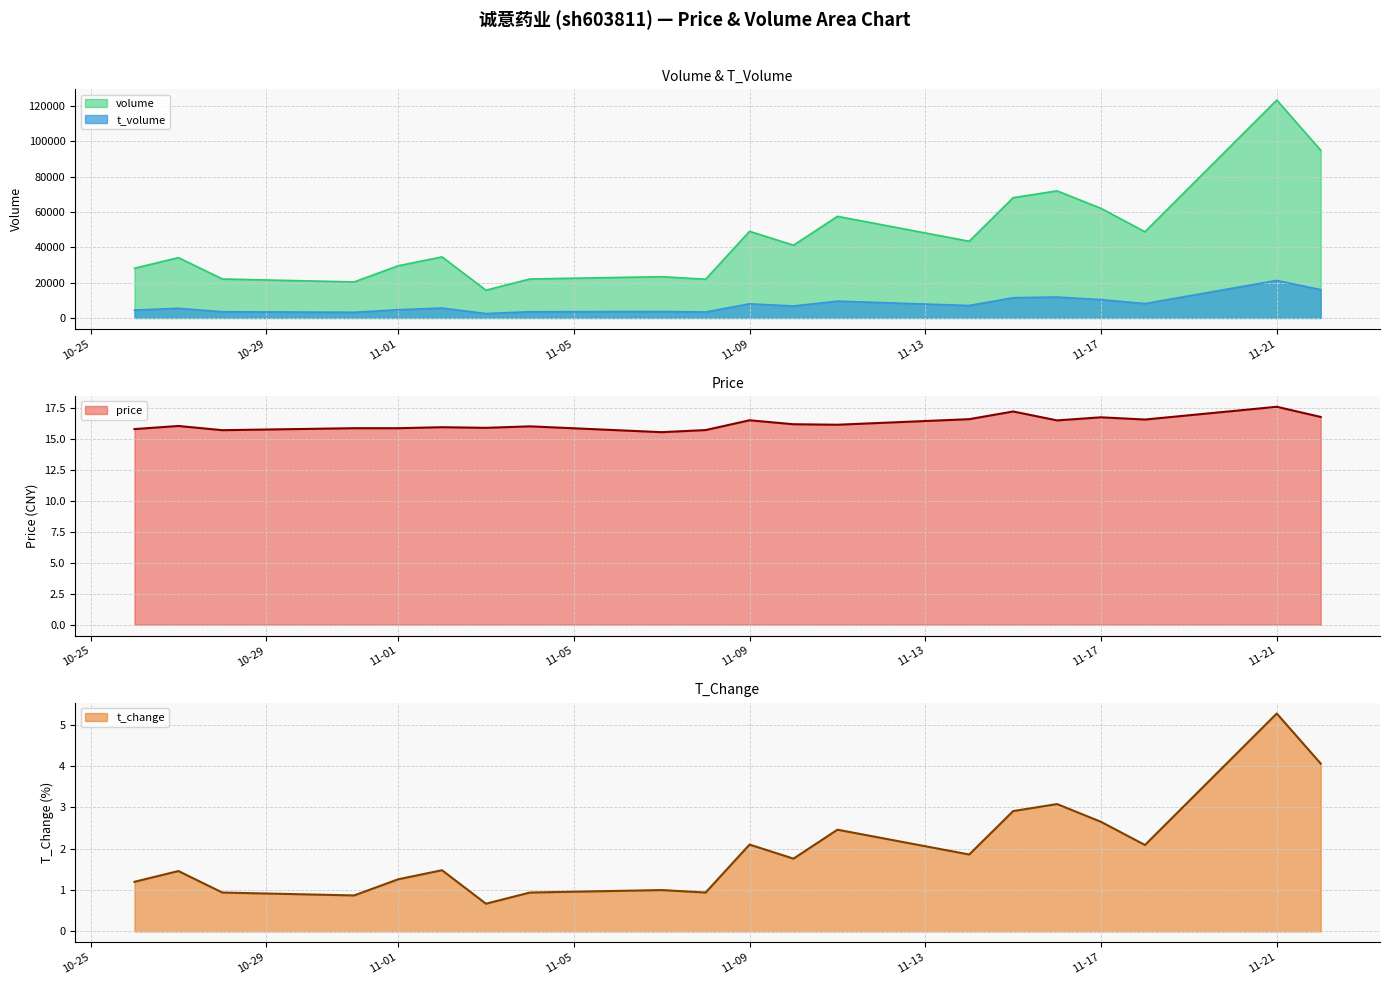

True or false: volume and t_volume intersect in this chart.

False